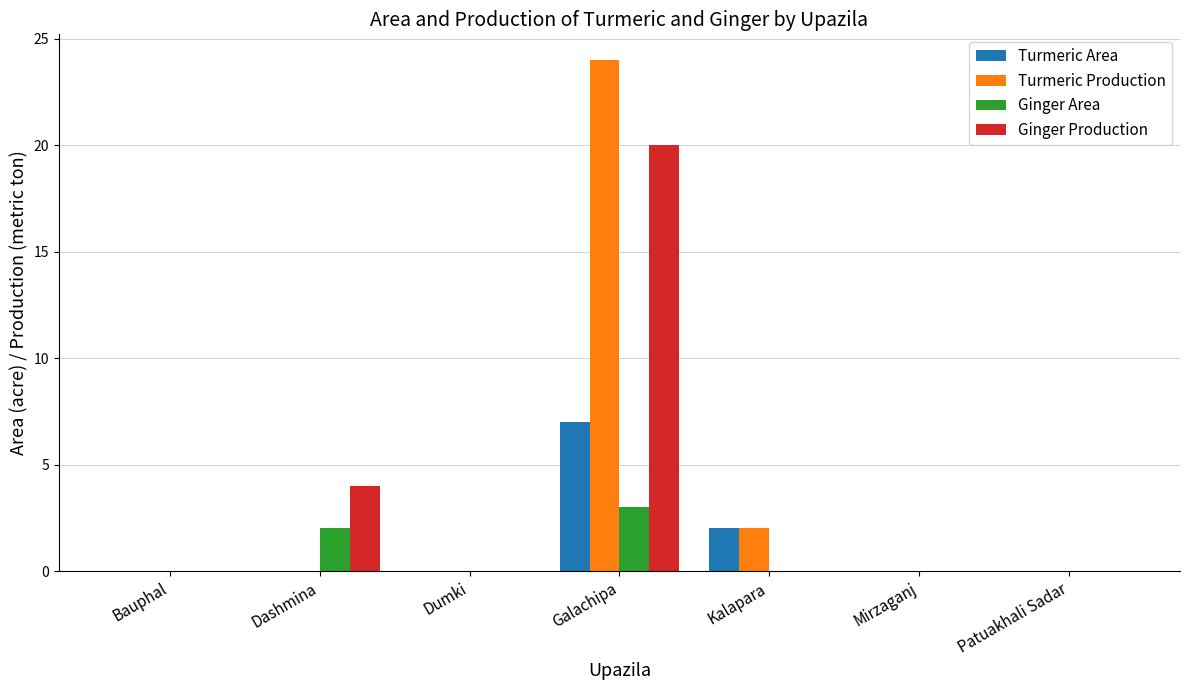

What is the total value across all series at Galachipa?

54